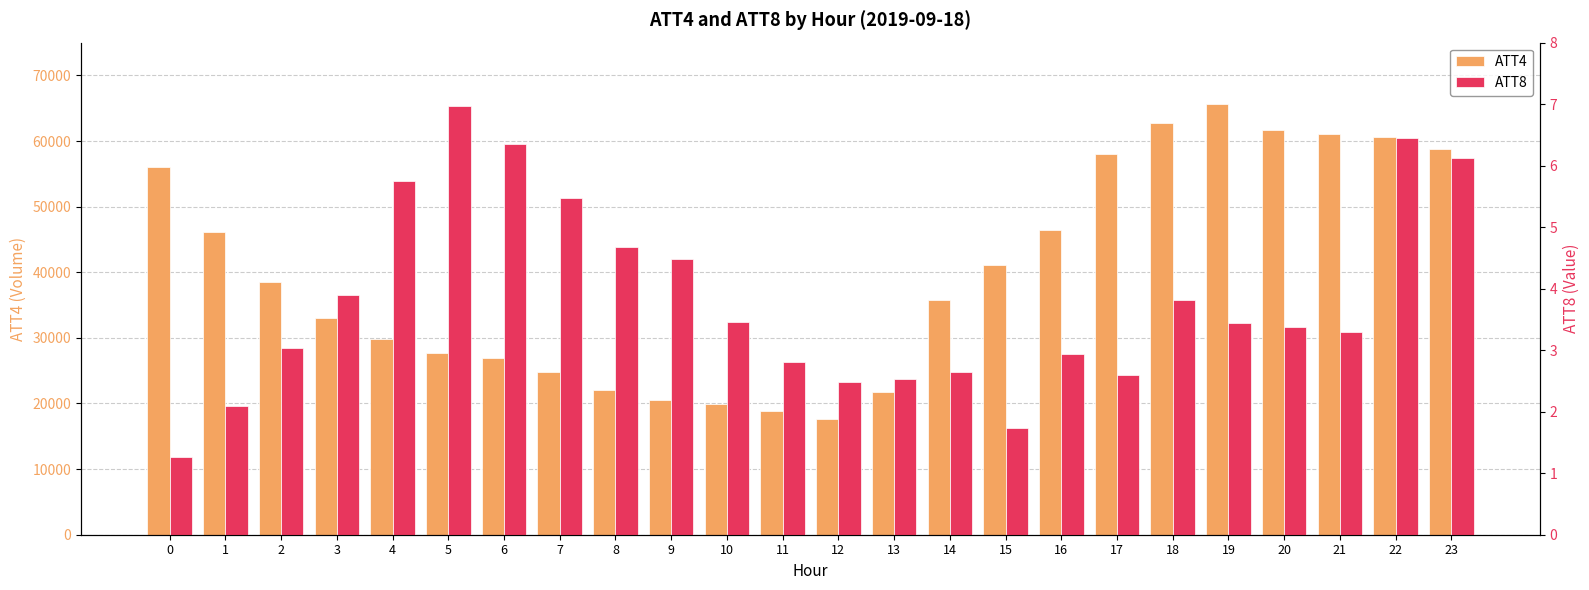

Is it true that ATT8 equals 2.9 at 16?

True